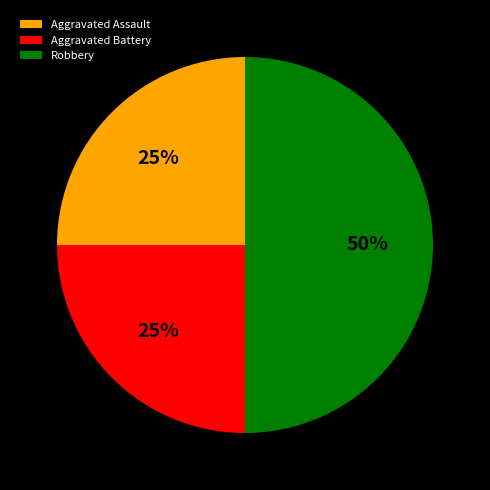

What is the largest slice in the pie chart?

Robbery